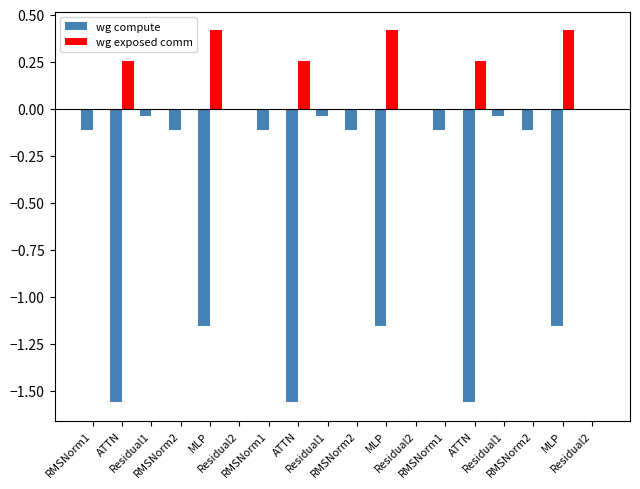

Count the wg exposed comm values in the range 0 to 1.

18